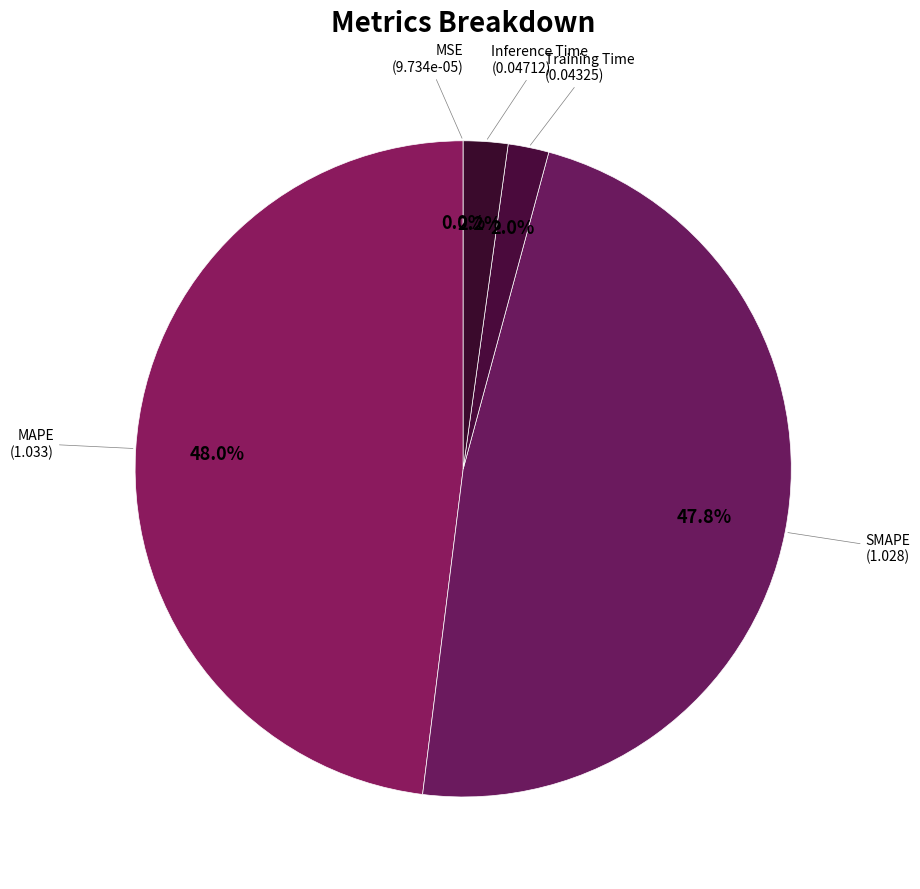

Which slice is the smallest?

MSE